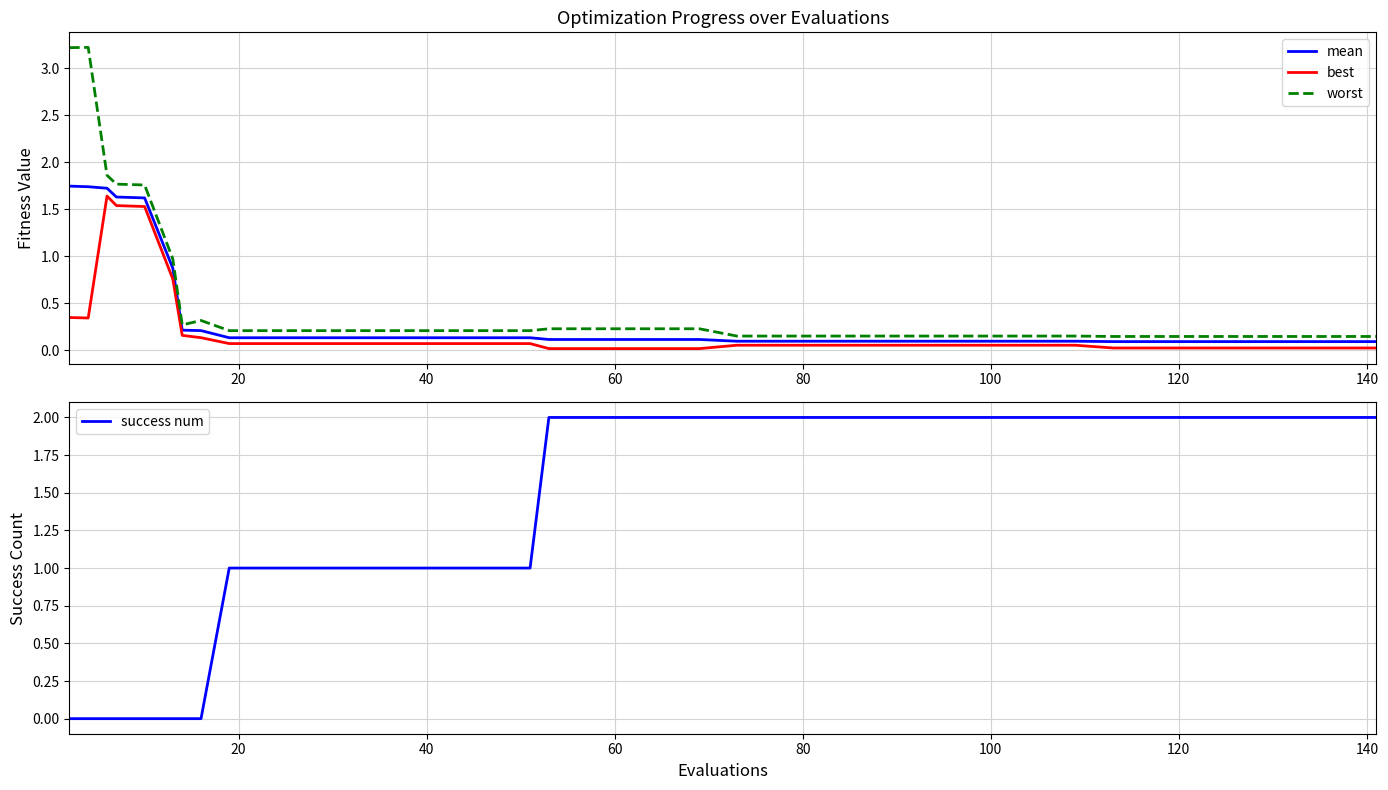

Reading left to right, transcribe all the data shown in this chart.

mean: 1.7	1.7	1.7	1.6	1.6	0.9	0.2	0.2	0.1	0.1	0.1	0.1	0.1	0.1	0.1	0.1	0.1	0.1	0.1	0.1	0.1	0.1	0.1	0.1	0.1	0.1	0.1	0.1	0.1	0.1	0.1	0.1	0.1	0.1	0.1	0.1	0.1	0.1	0.1	0.1
best: 0.3	0.3	1.6	1.5	1.5	0.8	0.2	0.1	0.1	0.1	0.1	0.1	0.1	0.1	0.1	0.1	0.1	0.0	0.0	0.0	0.0	0.0	0.1	0.1	0.1	0.1	0.1	0.1	0.1	0.1	0.1	0.1	0.0	0.0	0.0	0.0	0.0	0.0	0.0	0.0
worst: 3.2	3.2	1.9	1.8	1.8	1.0	0.3	0.3	0.2	0.2	0.2	0.2	0.2	0.2	0.2	0.2	0.2	0.2	0.2	0.2	0.2	0.2	0.2	0.2	0.2	0.2	0.2	0.2	0.2	0.2	0.2	0.2	0.1	0.1	0.1	0.1	0.1	0.1	0.1	0.1
success num: 0.0	0.0	0.0	0.0	0.0	0.0	0.0	0.0	1.0	1.0	1.0	1.0	1.0	1.0	1.0	1.0	1.0	2.0	2.0	2.0	2.0	2.0	2.0	2.0	2.0	2.0	2.0	2.0	2.0	2.0	2.0	2.0	2.0	2.0	2.0	2.0	2.0	2.0	2.0	2.0